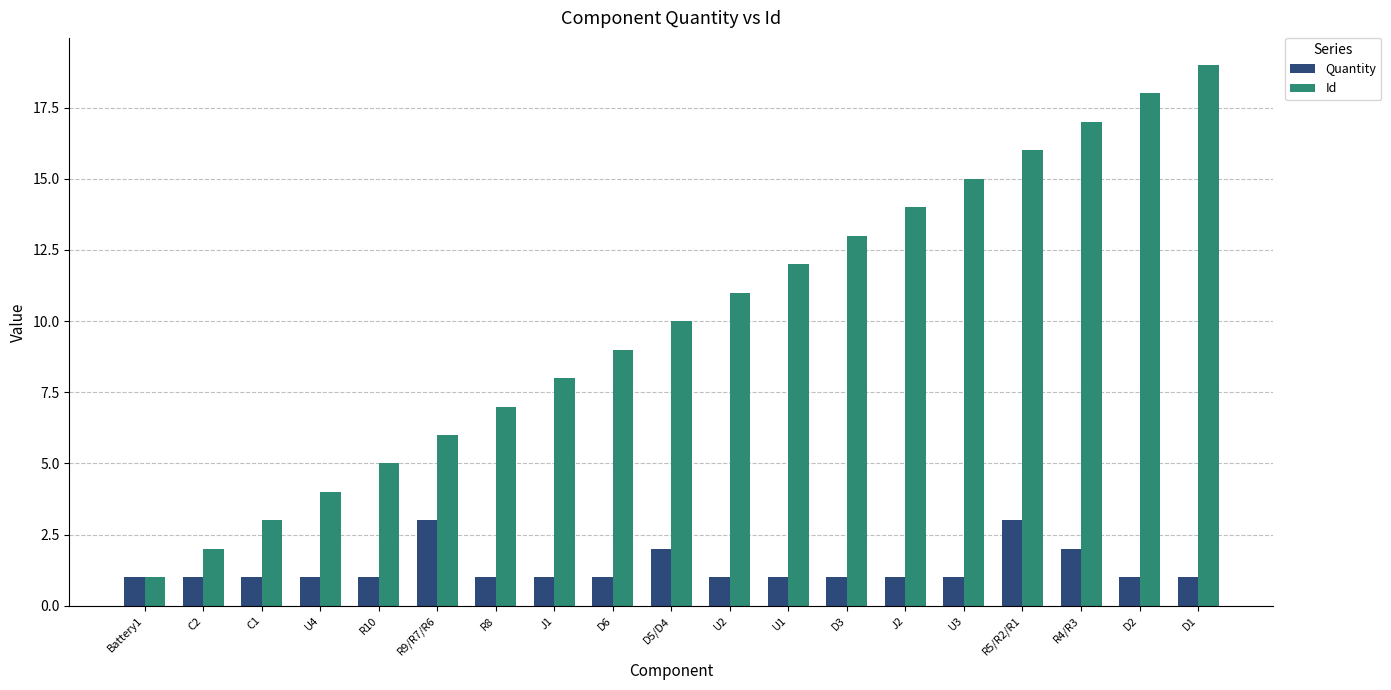

Which series has the largest total across all categories?

Id